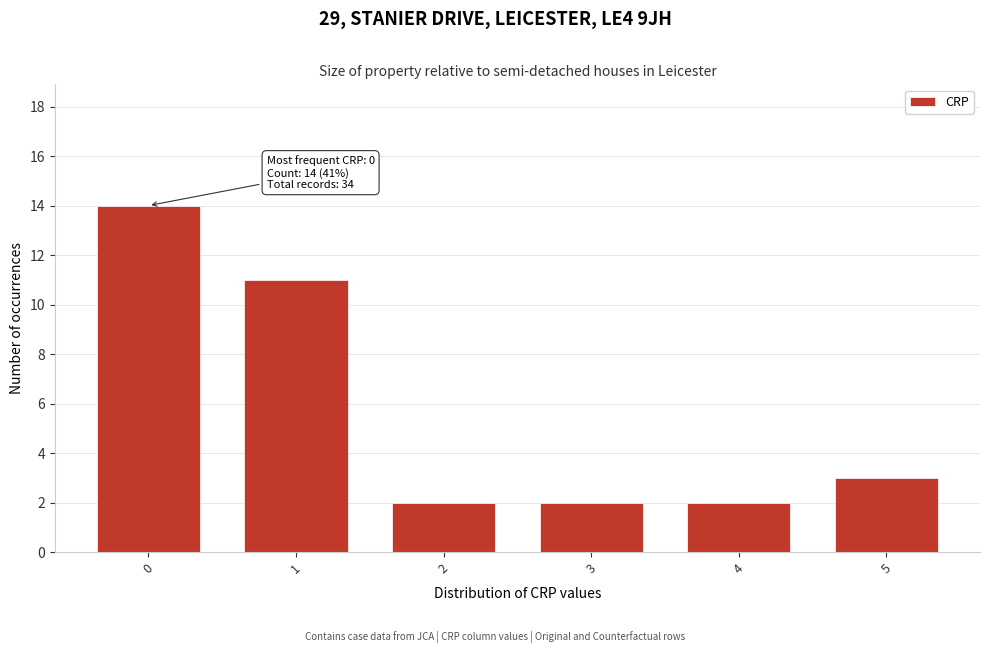

Reading right to left, list all the values displayed in this chart.

5=3	4=2	3=2	2=2	1=11	0=14